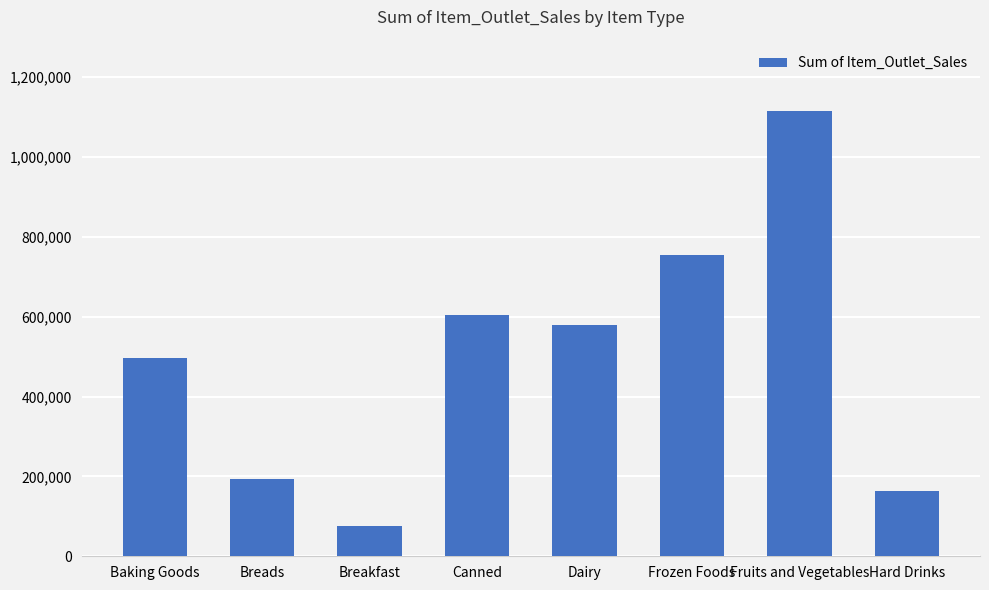

How many distinct data groups are displayed?

1